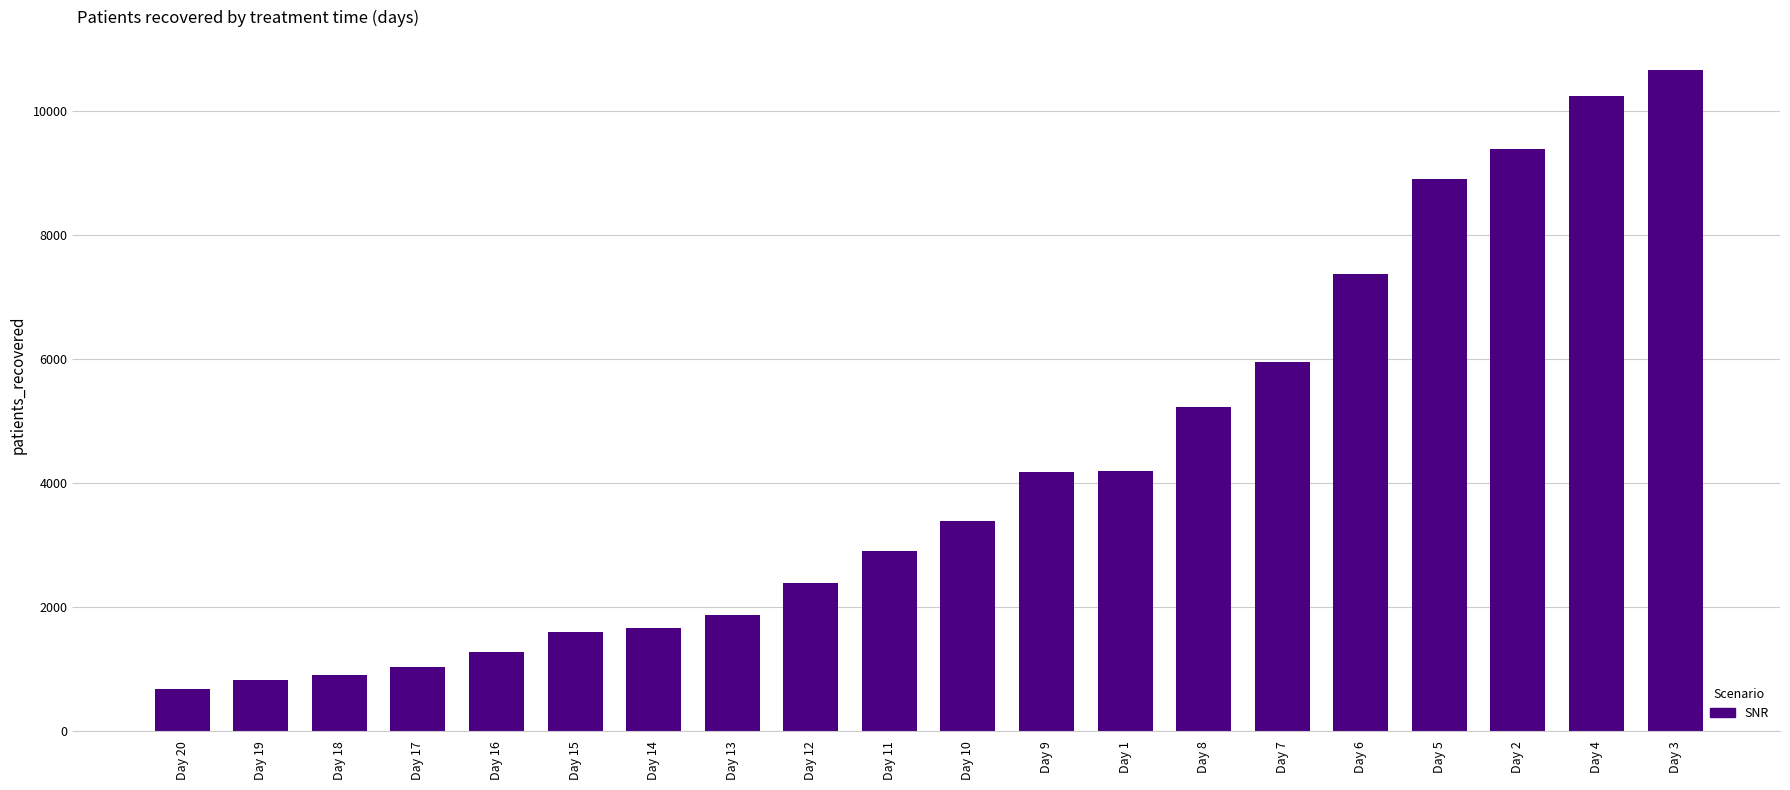

The value at Day 8 is 3386. True or false?

False